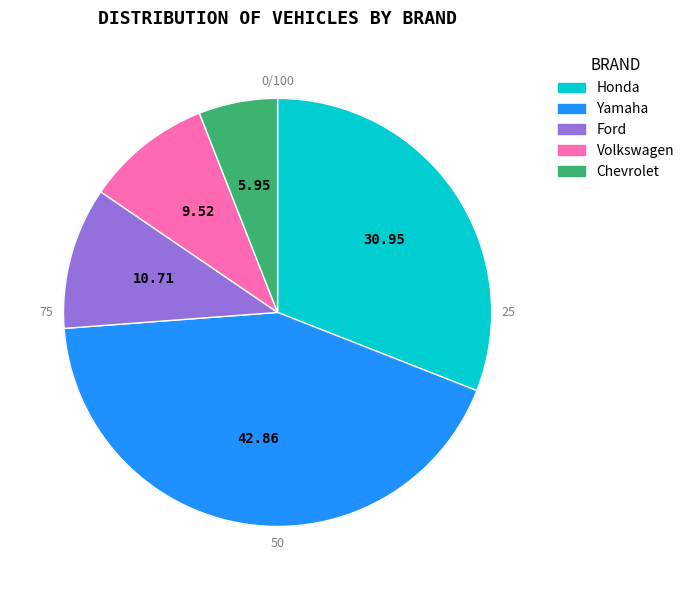

What percentage is the Chevrolet slice, to the nearest percent?

6%